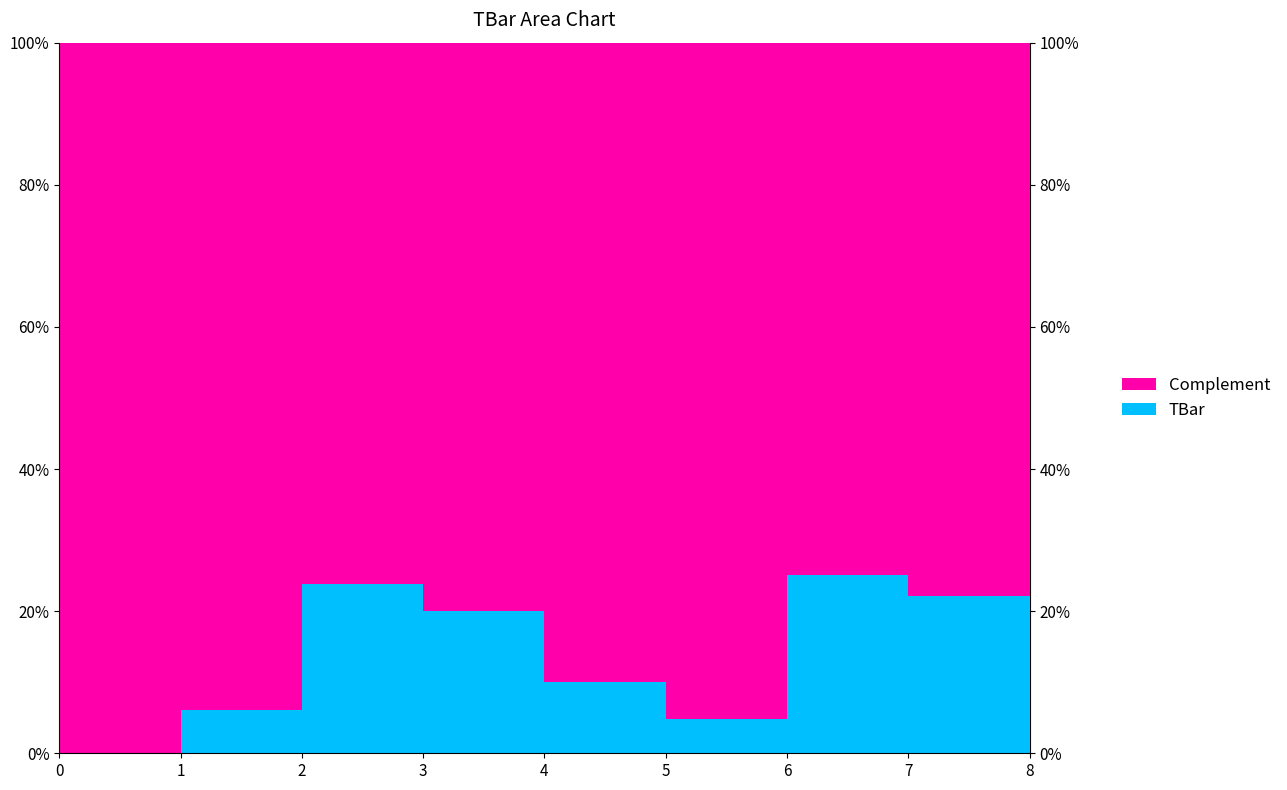

Reading left to right, extract all data points from this chart.

0=0.0	1=6.1	2=23.9	3=20.0	4=10.0	5=4.8	6=25.2	7=22.1	8=27.7